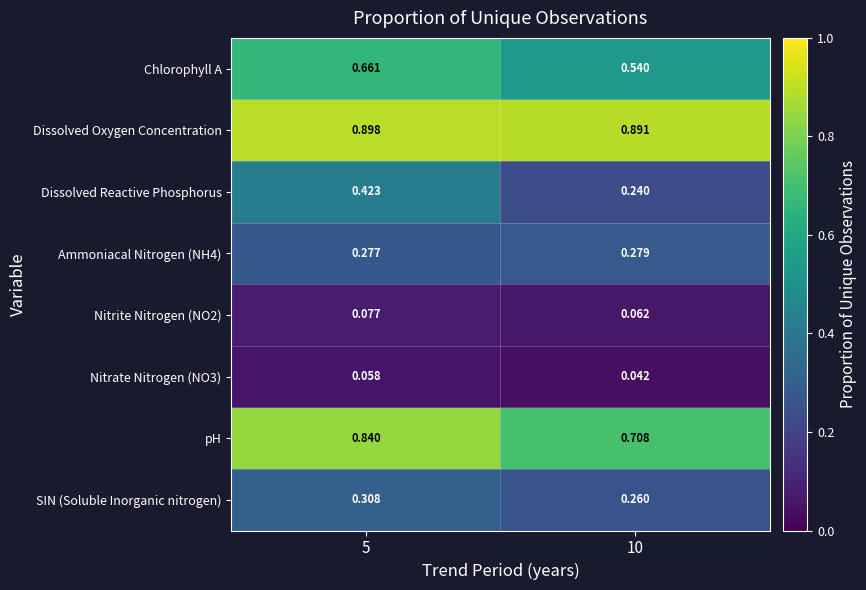

List the series in order of their peak value, lowest first.

Nitrate Nitrogen (NO3), Nitrite Nitrogen (NO2), Ammoniacal Nitrogen (NH4), SIN (Soluble Inorganic nitrogen), Dissolved Reactive Phosphorus, Chlorophyll A, pH, Dissolved Oxygen Concentration